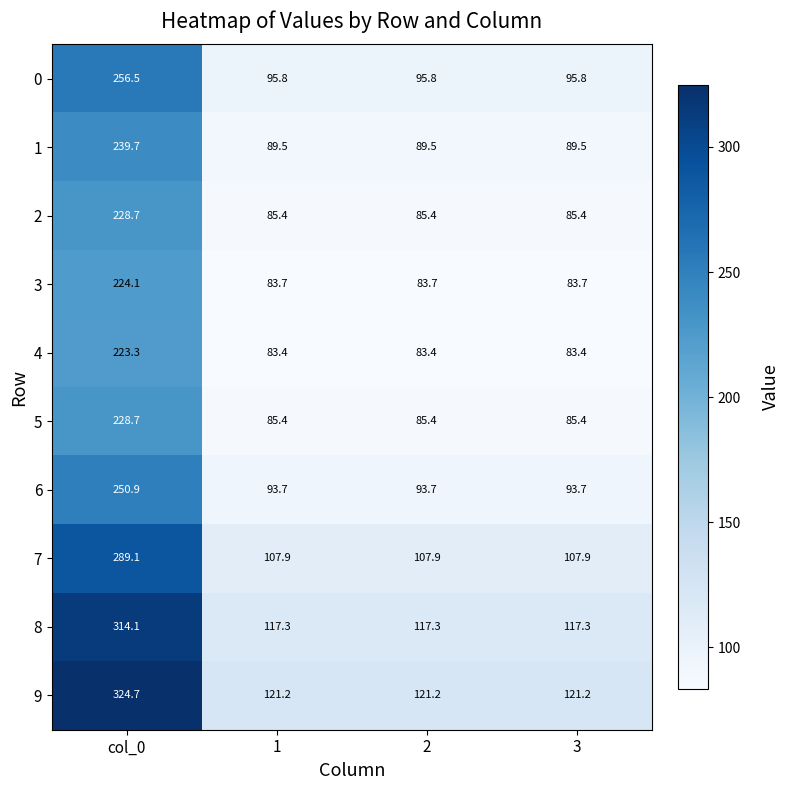

The value of 0 at 1 is 95.8. True or false?

True